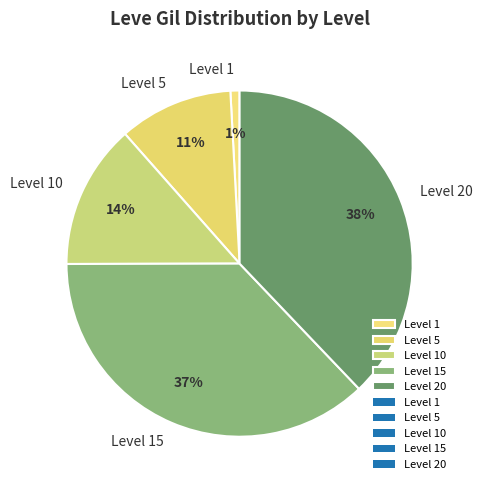

Which slice is the largest?

Level 20